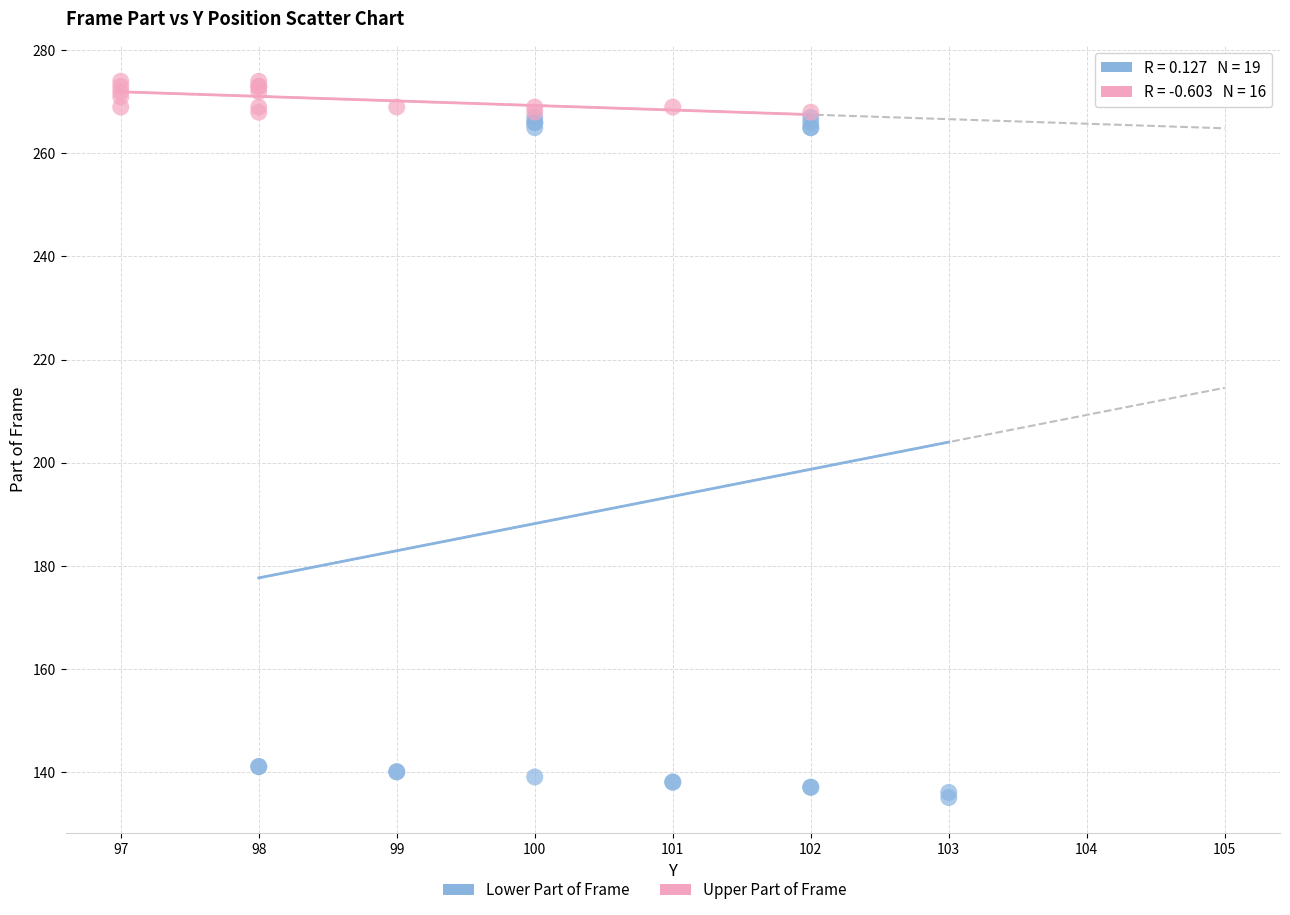

Which series contains the lowest Y value?

Lower Part of Frame